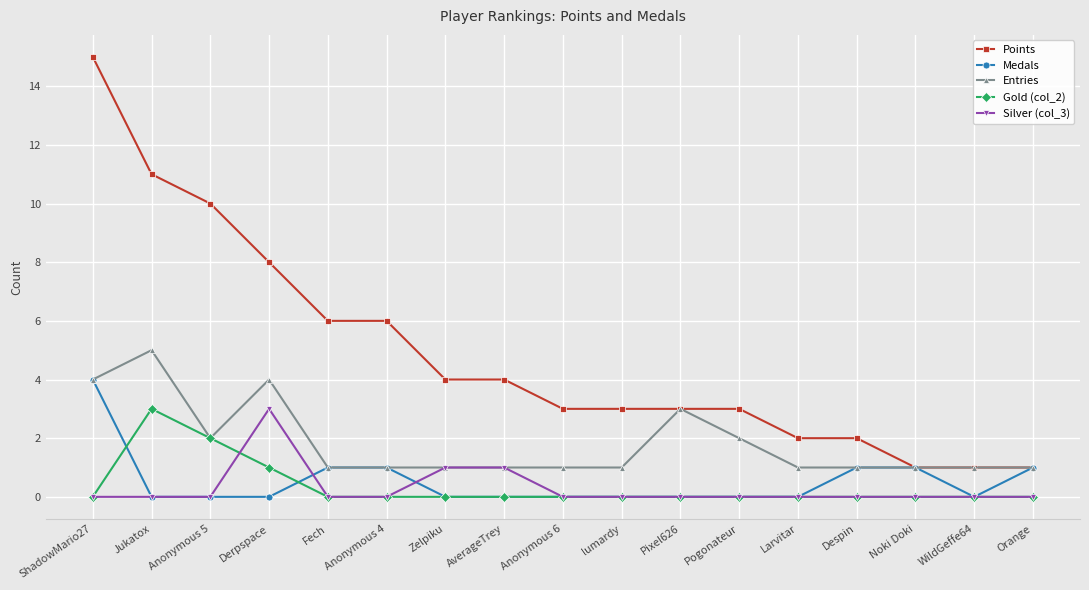

What is the difference between the highest and lowest values at Pixel626?

3